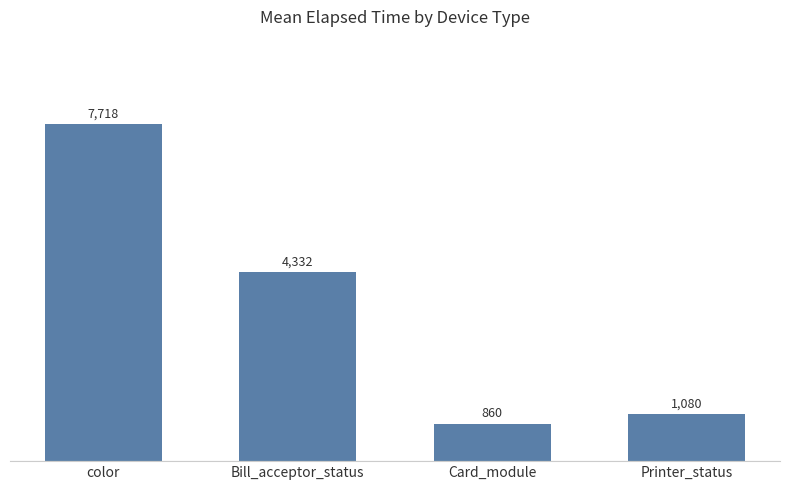

What is the sum of all values?

13990